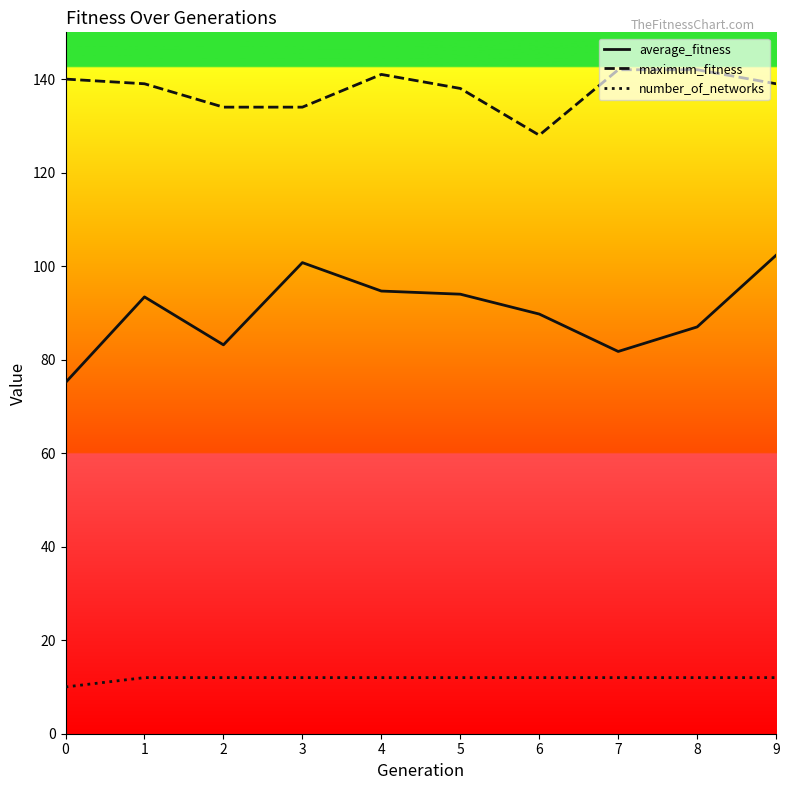

True or false: maximum_fitness and number_of_networks intersect in this chart.

False